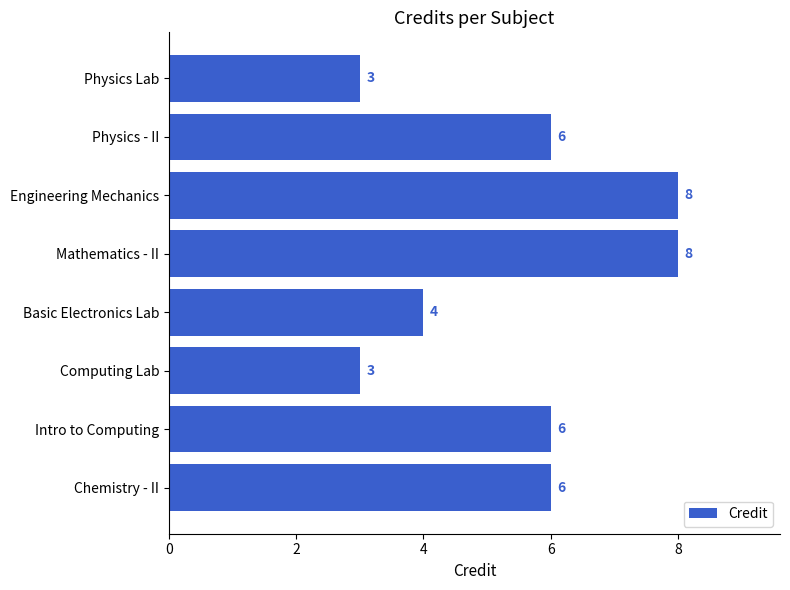

What value does the data have at Basic Electronics Lab?

4